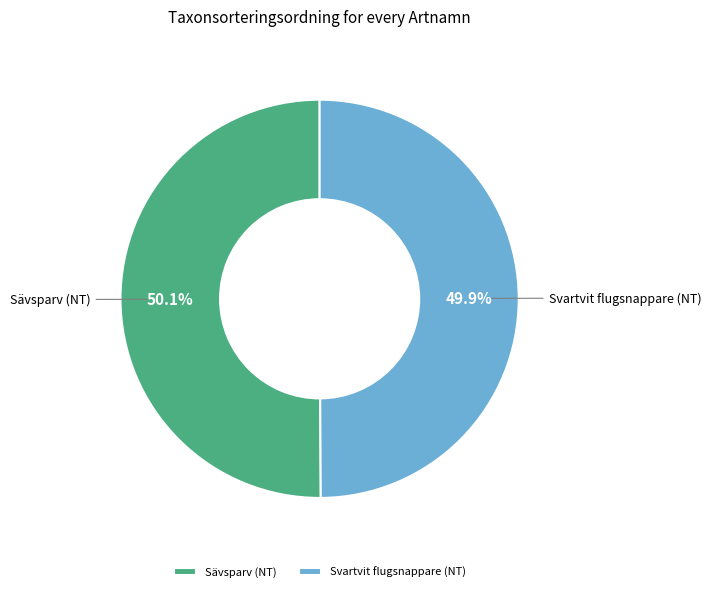

Approximately how many times larger is the value at Svartvit flugsnappare (NT) compared to Sävsparv (NT)?

1.0